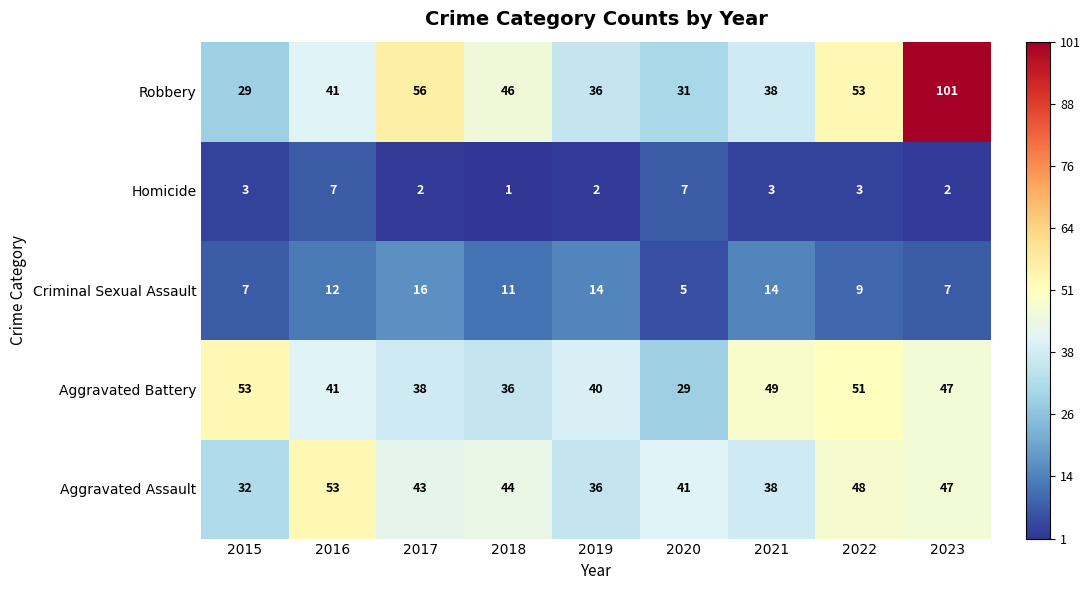

How many data points does each series have?

9